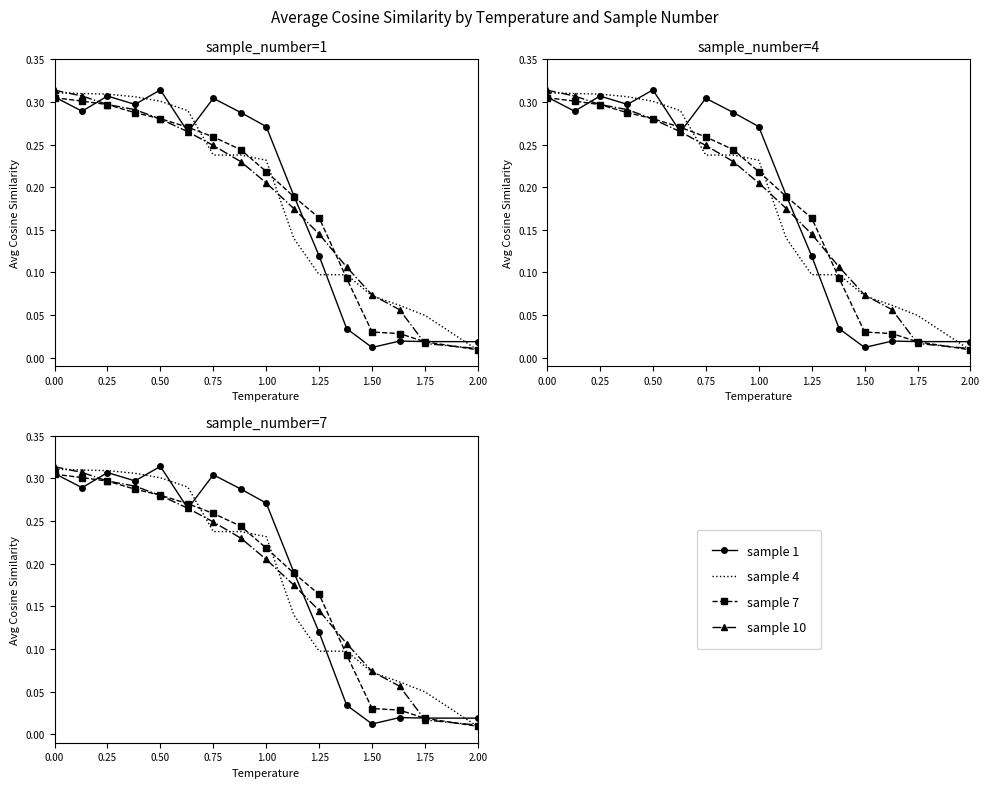

What is the difference between the maximum and minimum values in the sample_1 series?

0.3